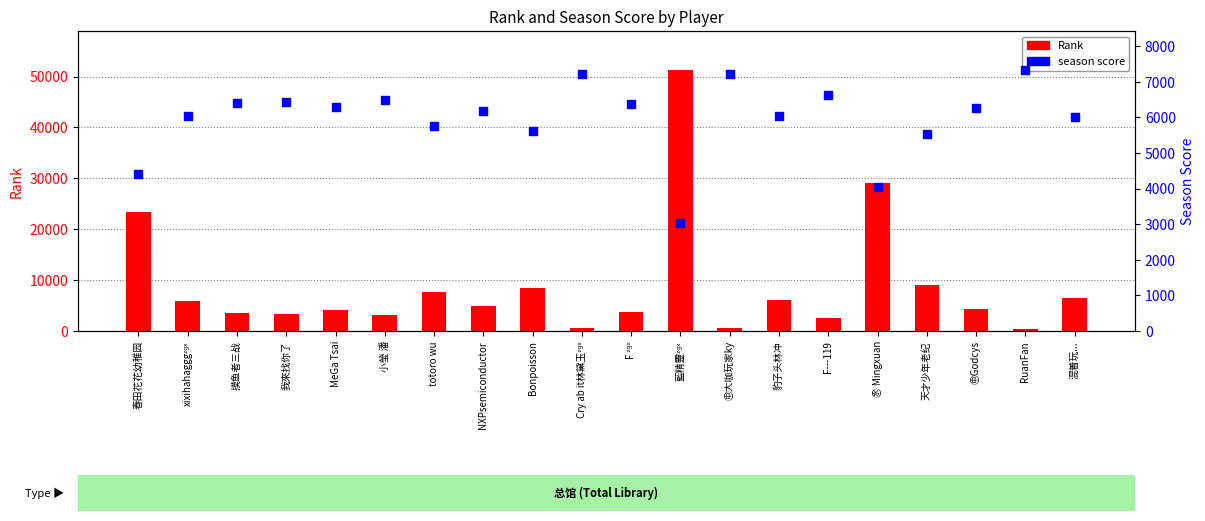

Is the value of Rank at F---119 greater than the value of season at ㊥大咖玩家ky?

No